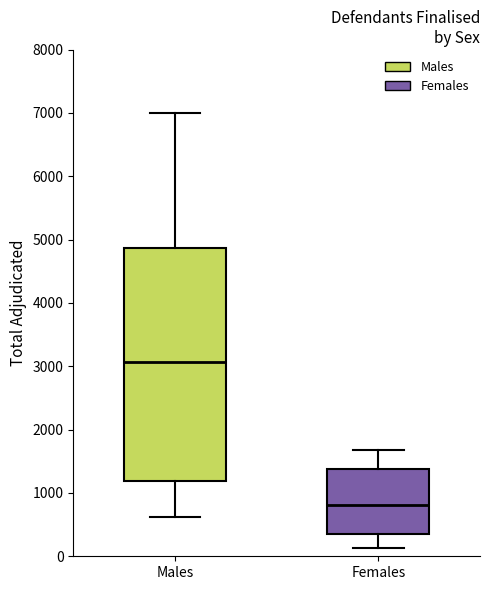

Which box has the lowest median line?

Females